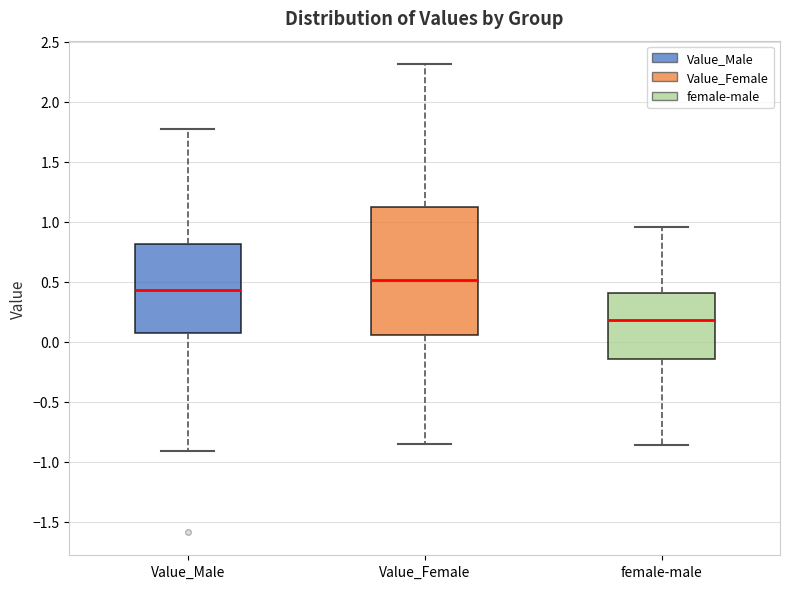

Reading left to right, transcribe this box plot: for each box, give where its median line is, the range the box spans, and where its two whiskers end, as read against the y-axis. The values are not printed on the chart, so give them approximately, as read against the axis.

Value_Male: median 0.45, box 0.05 to 0.80, whiskers -0.90 to 1.80
Value_Female: median 0.50, box 0.05 to 1.10, whiskers -0.85 to 2.30
female-male: median 0.20, box -0.15 to 0.40, whiskers -0.85 to 0.95